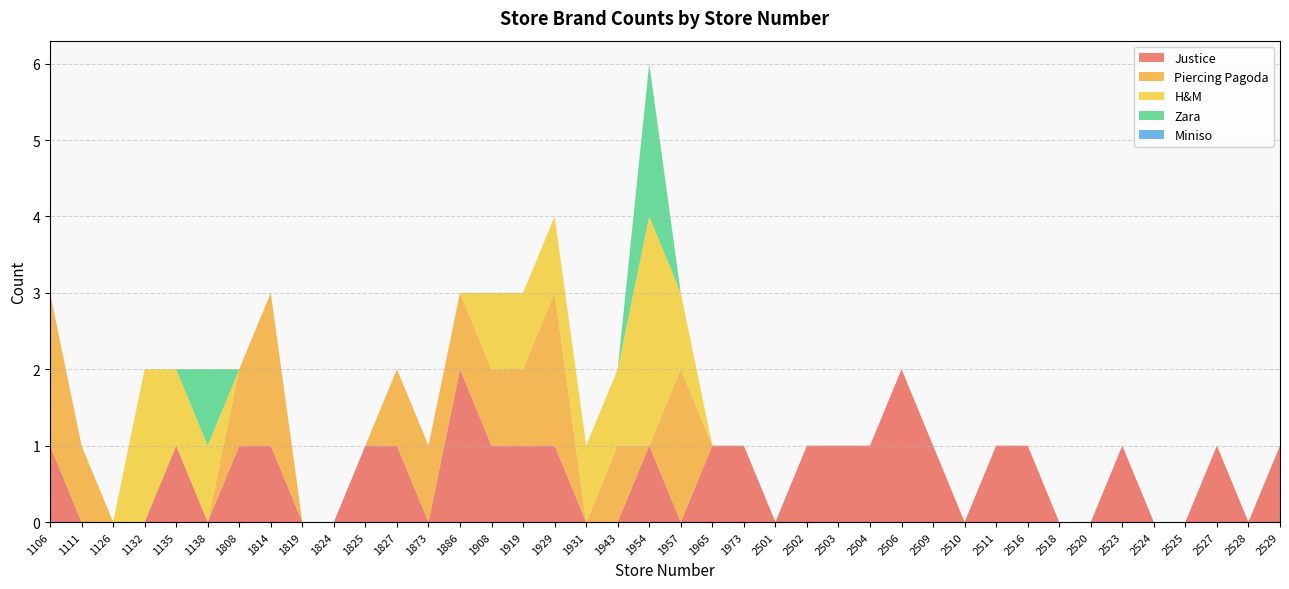

Reading left to right, list all the values displayed in this chart.

Justice: 1106=1	1111=0	1126=0	1132=0	1135=1	1138=0	1808=1	1814=1	1819=0	1824=0	1825=1	1827=1	1873=0	1886=2	1908=1	1919=1	1929=1	1931=0	1943=0	1954=1	1957=0	1965=1	1973=1	2501=0	2502=1	2503=1	2504=1	2506=2	2509=1	2510=0	2511=1	2516=1	2518=0	2520=0	2523=1	2524=0	2525=0	2527=1	2528=0	2529=1
Piercing Pagoda: 1106=2	1111=1	1126=0	1132=0	1135=0	1138=0	1808=1	1814=2	1819=0	1824=0	1825=0	1827=1	1873=1	1886=1	1908=1	1919=1	1929=2	1931=0	1943=1	1954=0	1957=2	1965=0	1973=0	2501=0	2502=0	2503=0	2504=0	2506=0	2509=0	2510=0	2511=0	2516=0	2518=0	2520=0	2523=0	2524=0	2525=0	2527=0	2528=0	2529=0
H&M: 1106=0	1111=0	1126=0	1132=2	1135=1	1138=1	1808=0	1814=0	1819=0	1824=0	1825=0	1827=0	1873=0	1886=0	1908=1	1919=1	1929=1	1931=1	1943=1	1954=3	1957=1	1965=0	1973=0	2501=0	2502=0	2503=0	2504=0	2506=0	2509=0	2510=0	2511=0	2516=0	2518=0	2520=0	2523=0	2524=0	2525=0	2527=0	2528=0	2529=0
Zara: 1106=0	1111=0	1126=0	1132=0	1135=0	1138=1	1808=0	1814=0	1819=0	1824=0	1825=0	1827=0	1873=0	1886=0	1908=0	1919=0	1929=0	1931=0	1943=0	1954=2	1957=0	1965=0	1973=0	2501=0	2502=0	2503=0	2504=0	2506=0	2509=0	2510=0	2511=0	2516=0	2518=0	2520=0	2523=0	2524=0	2525=0	2527=0	2528=0	2529=0
Miniso: 1106=0	1111=0	1126=0	1132=0	1135=0	1138=0	1808=0	1814=0	1819=0	1824=0	1825=0	1827=0	1873=0	1886=0	1908=0	1919=0	1929=0	1931=0	1943=0	1954=0	1957=0	1965=0	1973=0	2501=0	2502=0	2503=0	2504=0	2506=0	2509=0	2510=0	2511=0	2516=0	2518=0	2520=0	2523=0	2524=0	2525=0	2527=0	2528=0	2529=0